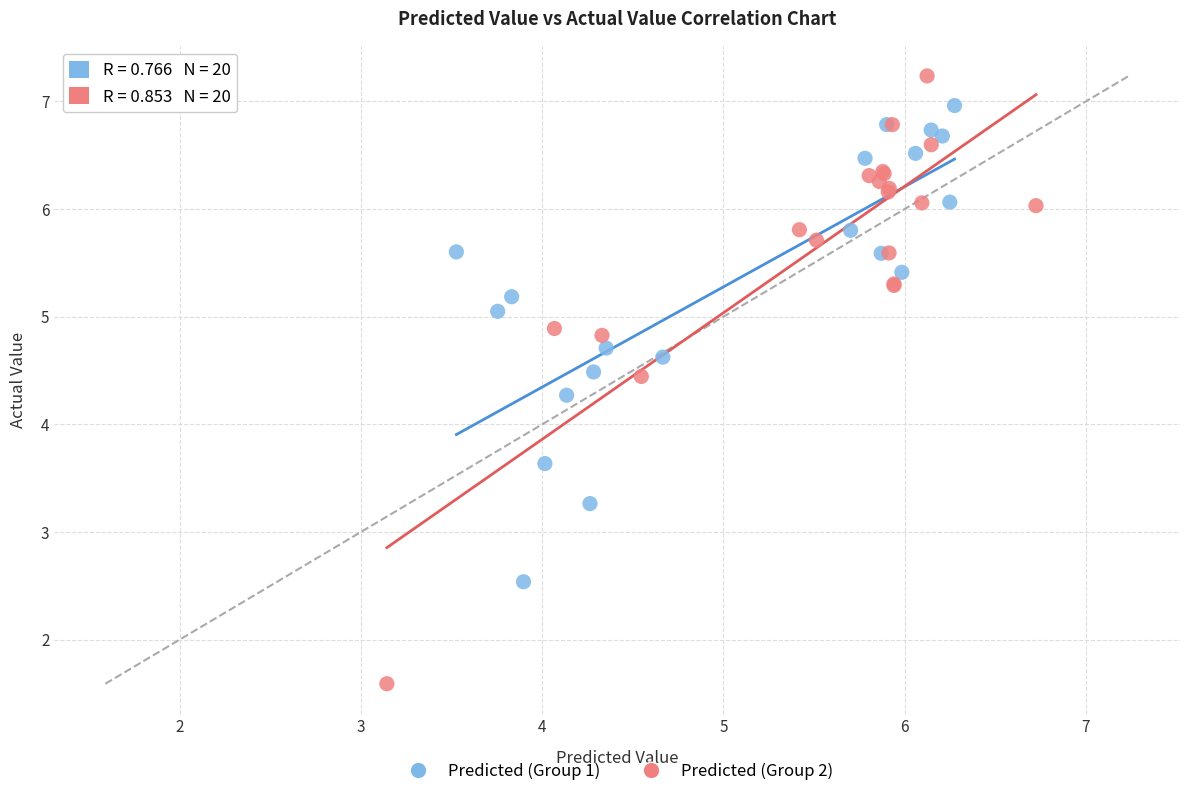

What are all the series names shown in the legend?

Predicted (Group 1), Predicted (Group 2)